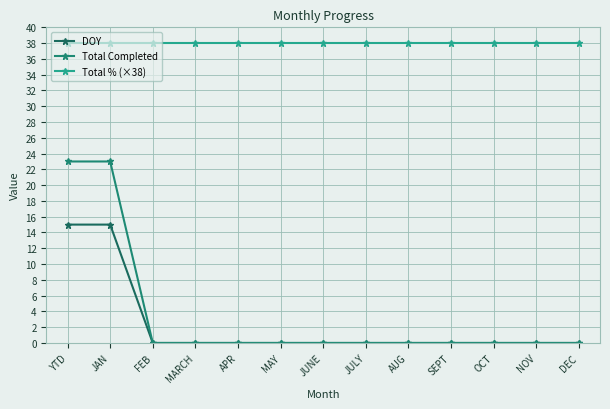

At which label is Total Completed closest to 11?

FEB